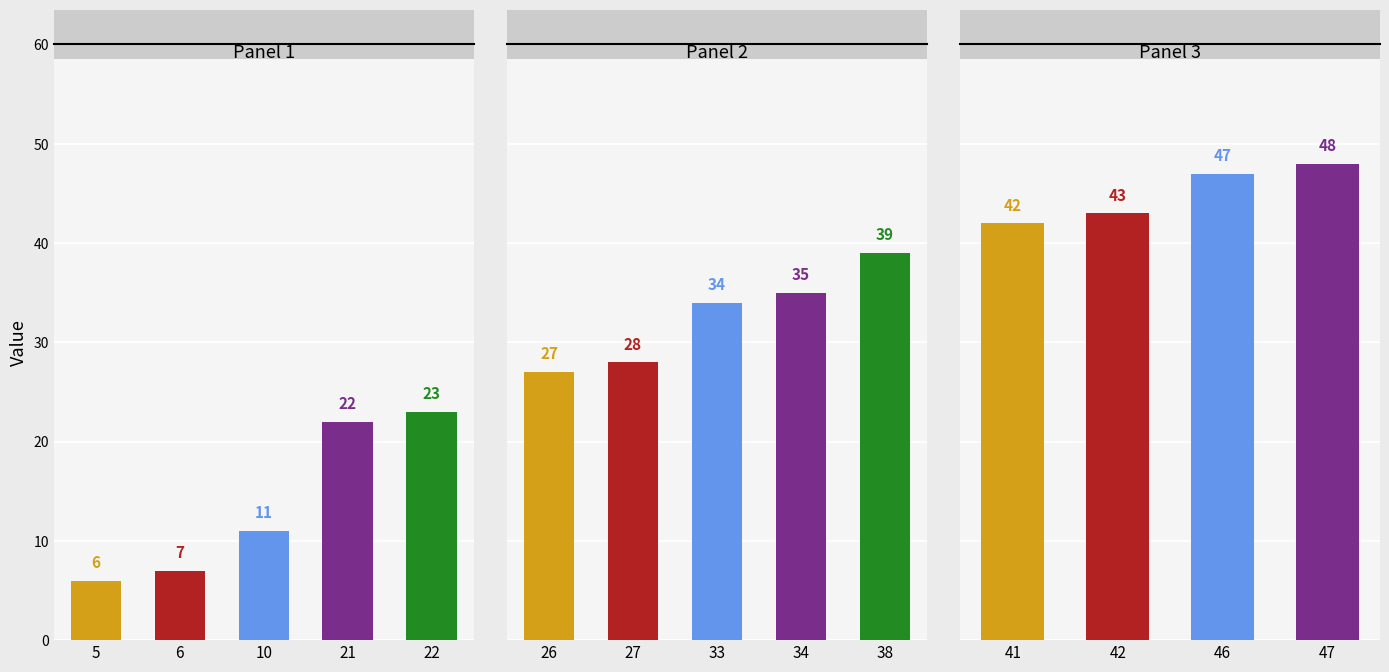

How many values exceed 47?

1